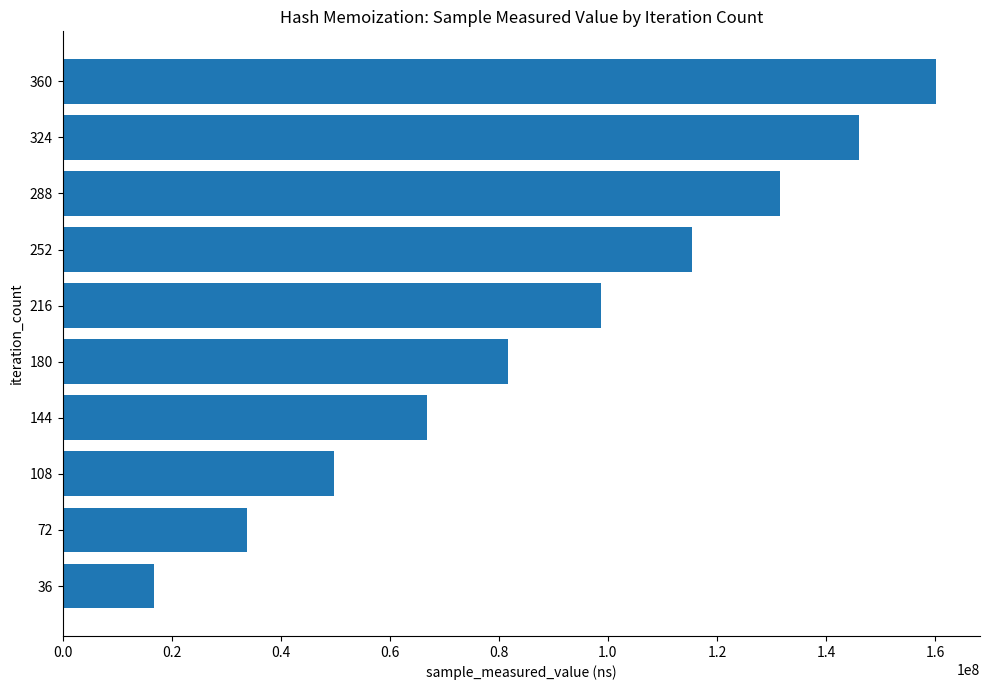

What is the difference between the second highest and minimum values?

129264586